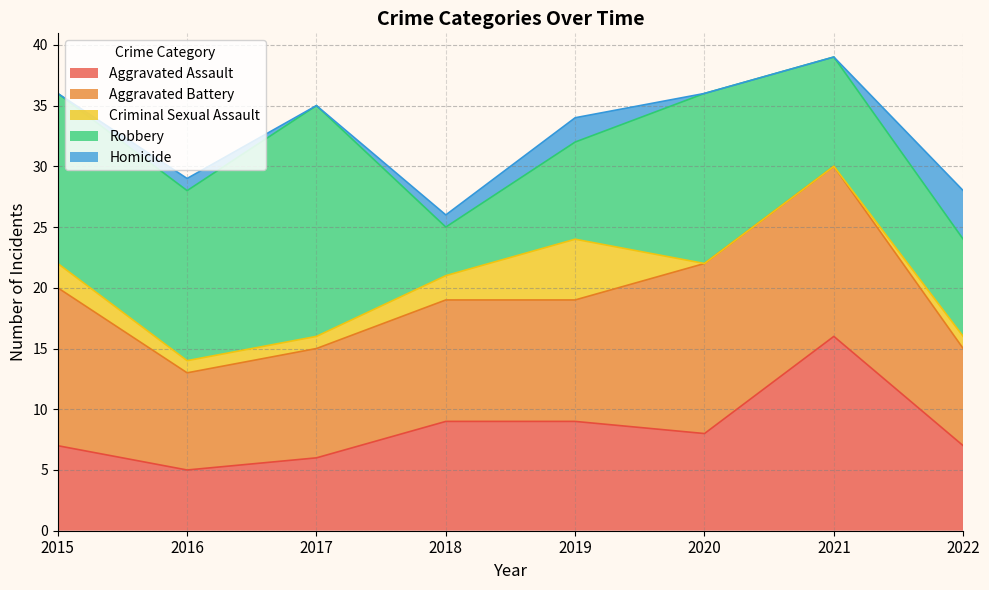

At 2018, list the series in order from smallest to largest.

Homicide, Criminal Sexual Assault, Robbery, Aggravated Assault, Aggravated Battery